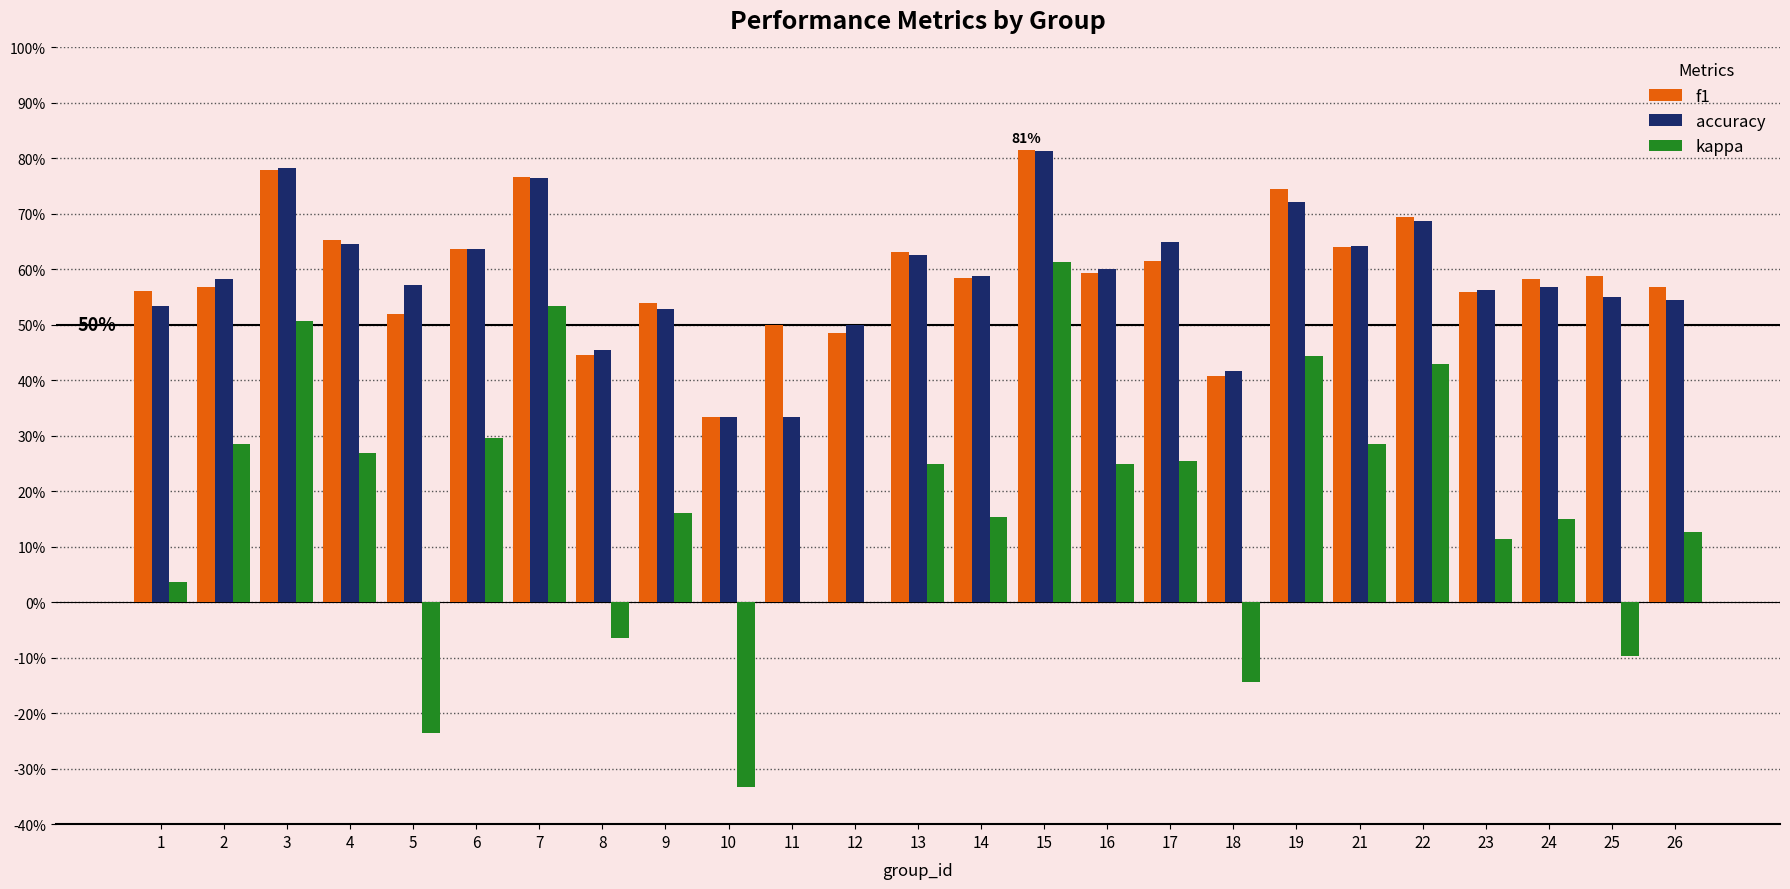

What is the maximum value for f1?

0.8